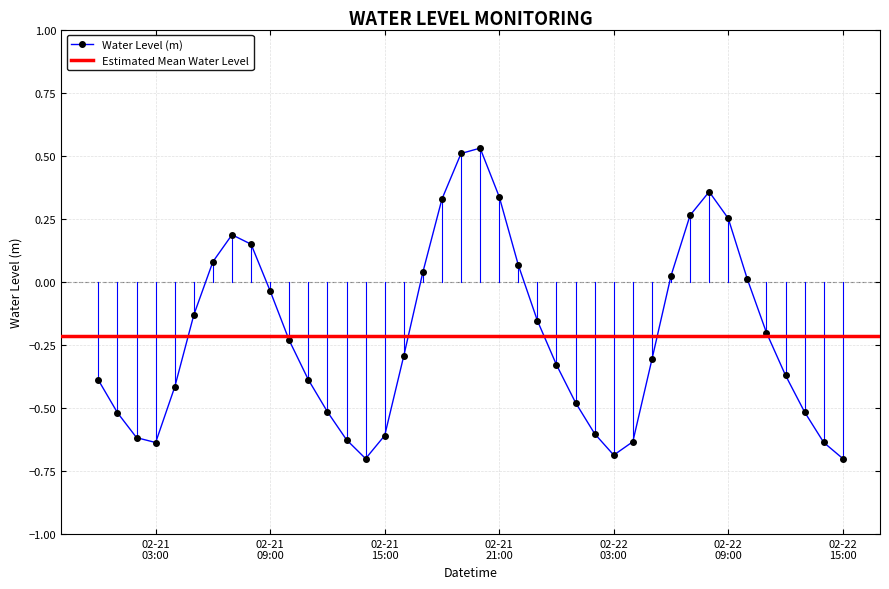

How many values are below 0?

26